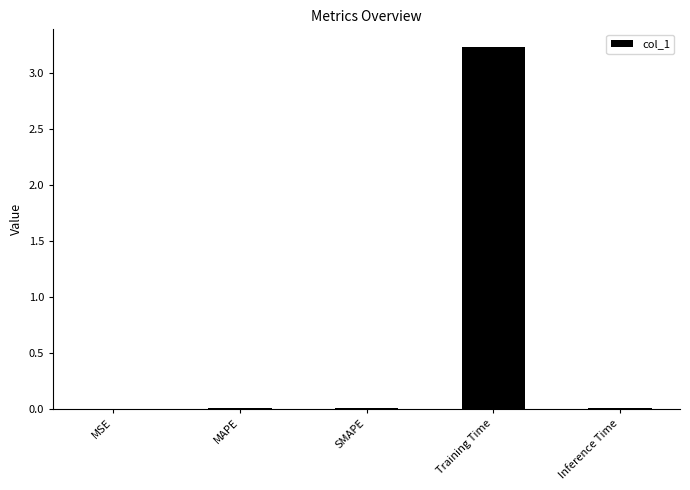

What is the maximum value shown in the chart?

3.2